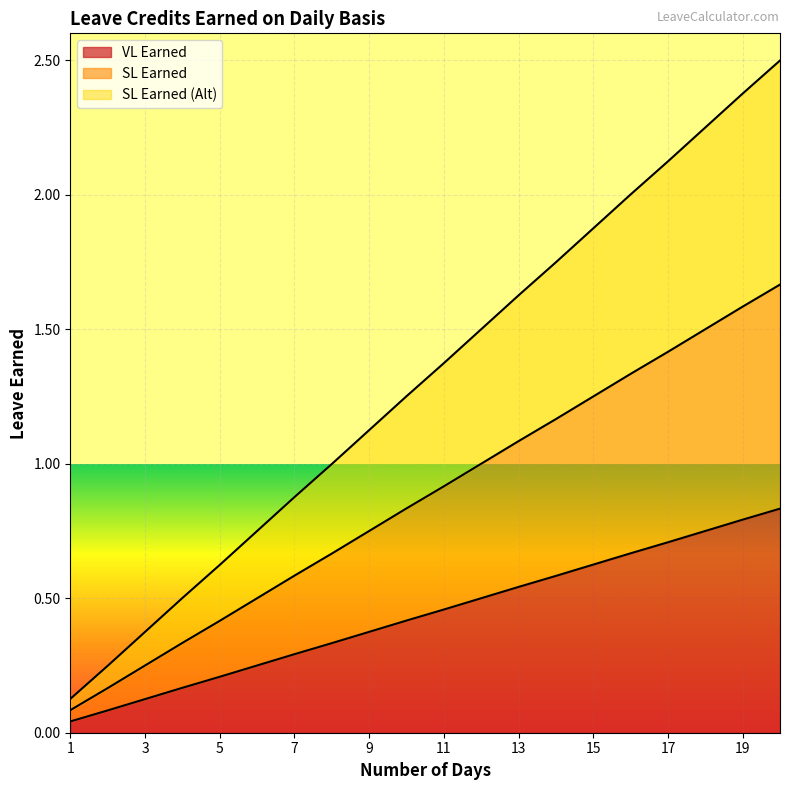

True or false: VL Earned and SL Earned (Alt) intersect in this chart.

False